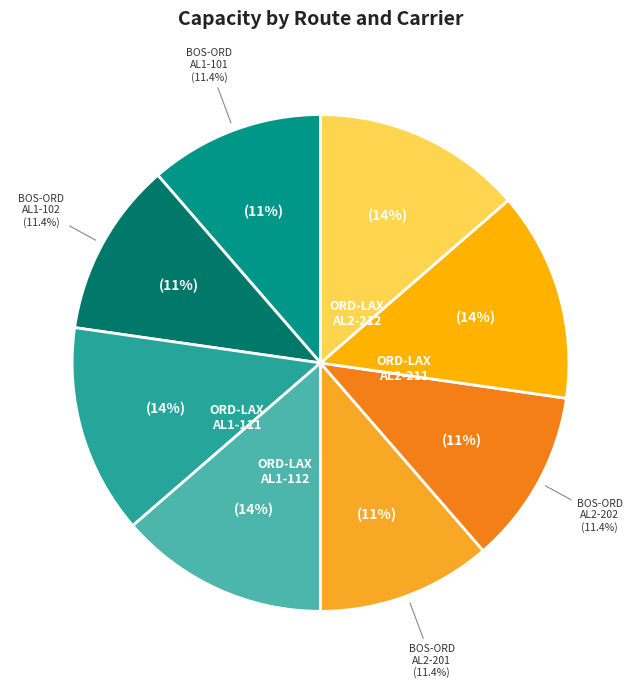

What percentage is the BOS-ORD (AL1, leg 102) slice, to the nearest percent?

11%